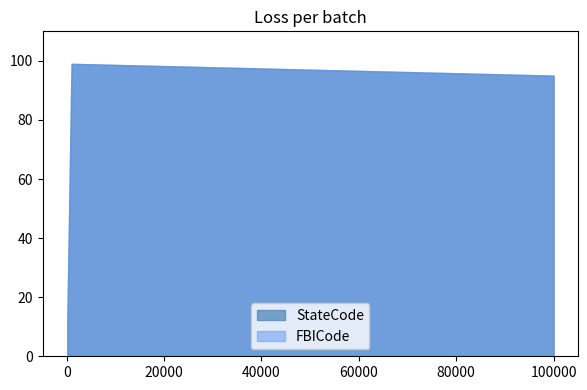

Rank the series at 650 from highest to lowest value.

StateCode, FBICode